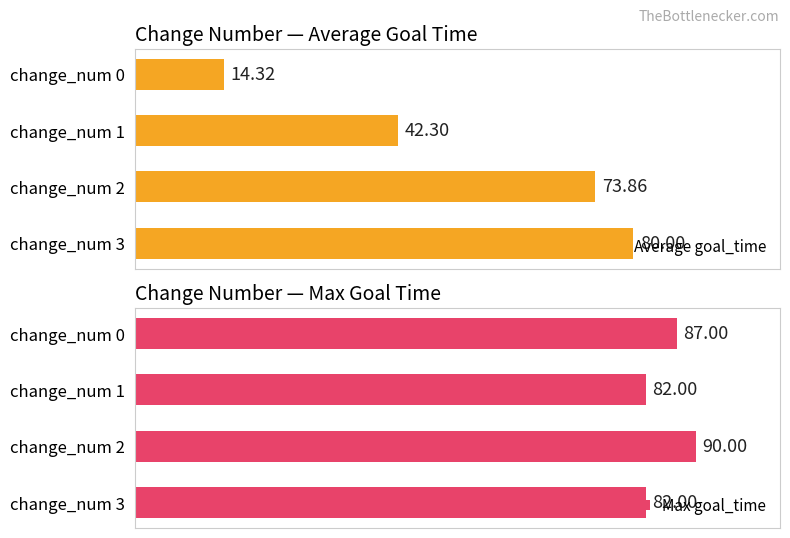

At how many categories does at least one series exceed 17?

4